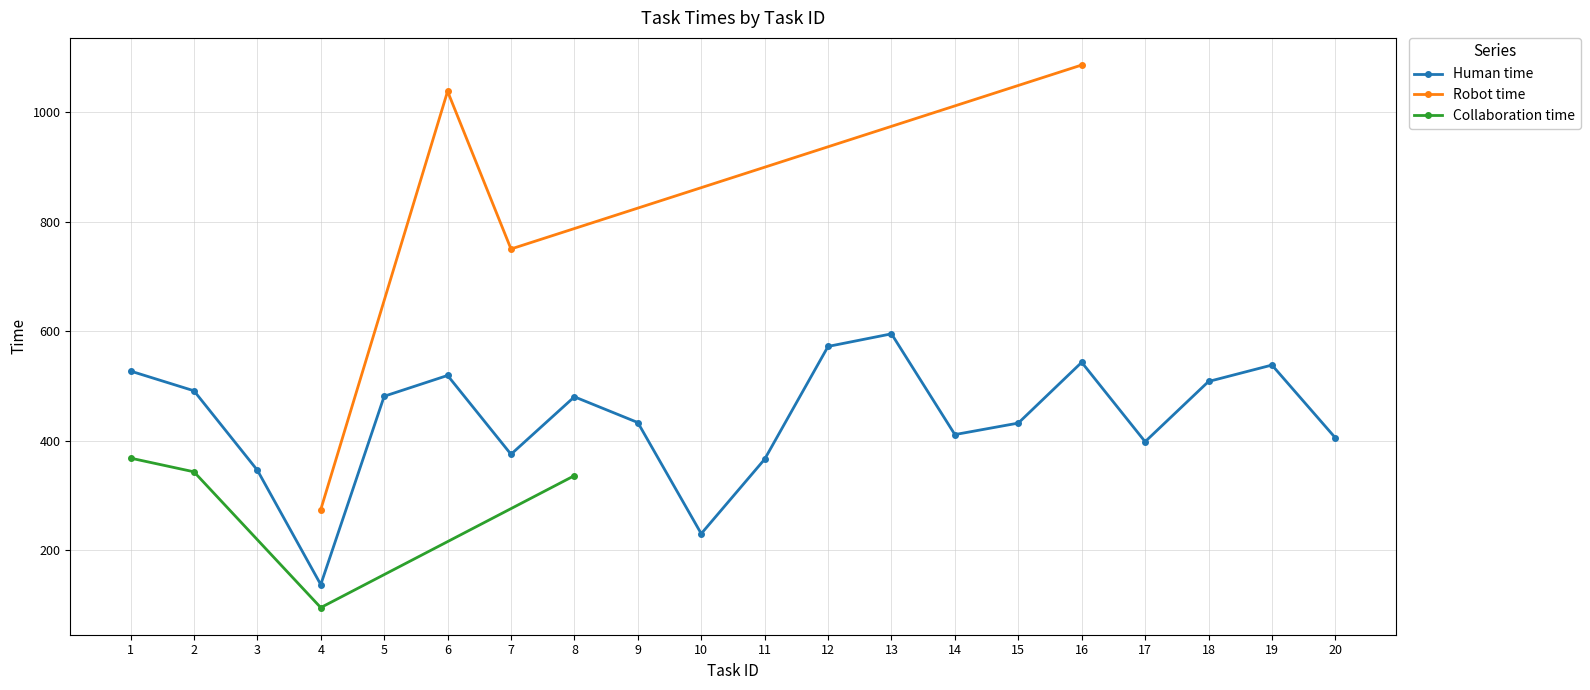

Is the value of Robot time at 14 greater than the value of Collaboration time at 5?

No